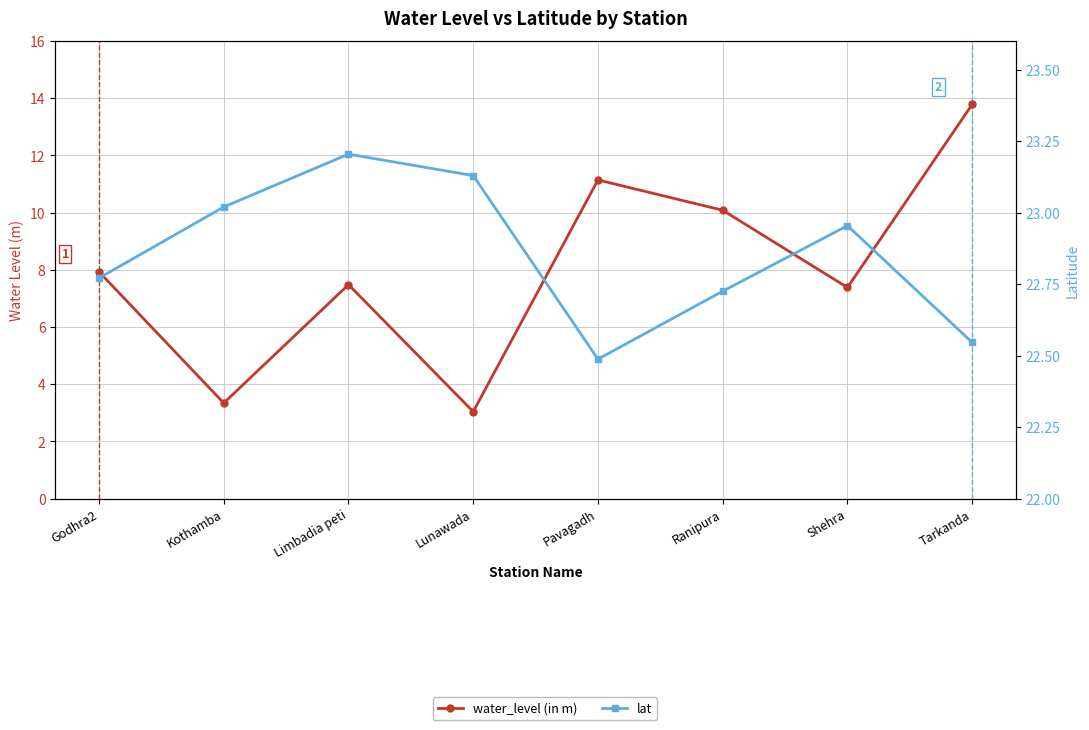

Reading left to right, transcribe all the data shown in this chart.

water_level (in m): Godhra2=7.9	Kothamba=3.3	Limbadia peti=7.5	Lunawada=3.0	Pavagadh=11.1	Ranipura=10.1	Shehra=7.4	Tarkanda=13.8
lat: Godhra2=22.8	Kothamba=23.0	Limbadia peti=23.2	Lunawada=23.1	Pavagadh=22.5	Ranipura=22.7	Shehra=23.0	Tarkanda=22.5